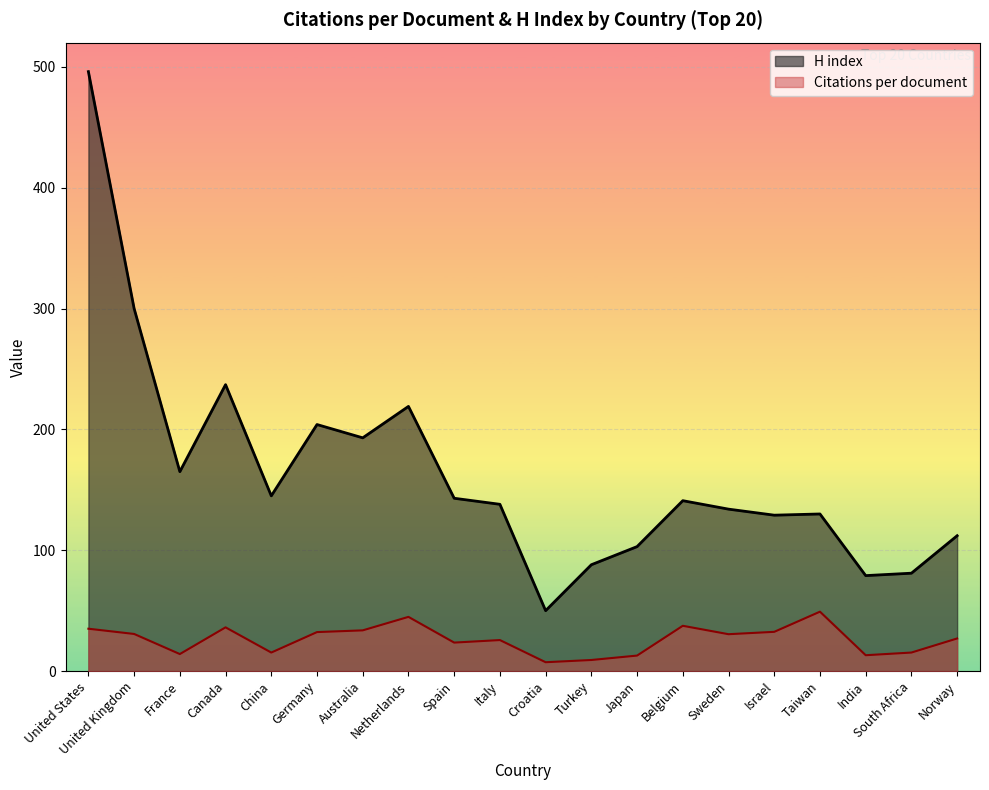

Reading left to right, extract all data points from this chart.

Citations per document: United States=35.1	United Kingdom=30.7	France=14.1	Canada=36.2	China=15.3	Germany=32.3	Australia=33.7	Netherlands=44.9	Spain=23.6	Italy=25.7	Croatia=7.3	Turkey=9.2	Japan=12.8	Belgium=37.5	Sweden=30.5	Israel=32.5	Taiwan=49.2	India=13.1	South Africa=15.3	Norway=27.0
H index: United States=496.0	United Kingdom=300.0	France=165.0	Canada=237.0	China=145.0	Germany=204.0	Australia=193.0	Netherlands=219.0	Spain=143.0	Italy=138.0	Croatia=50.0	Turkey=88.0	Japan=103.0	Belgium=141.0	Sweden=134.0	Israel=129.0	Taiwan=130.0	India=79.0	South Africa=81.0	Norway=112.0